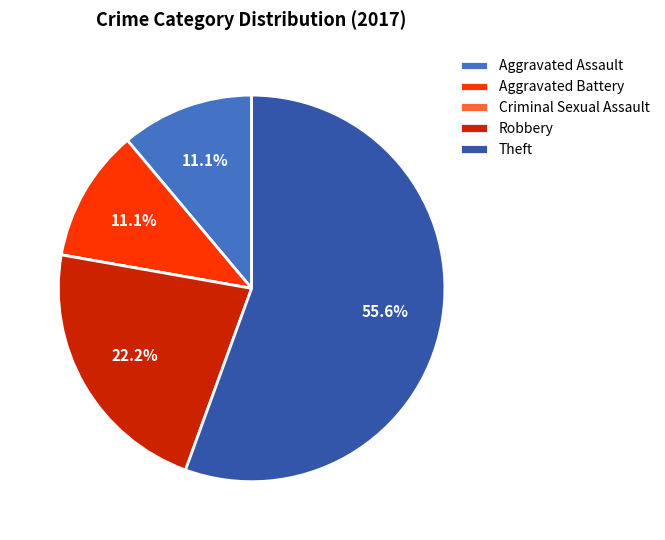

Which category has the biggest portion of the pie?

Theft